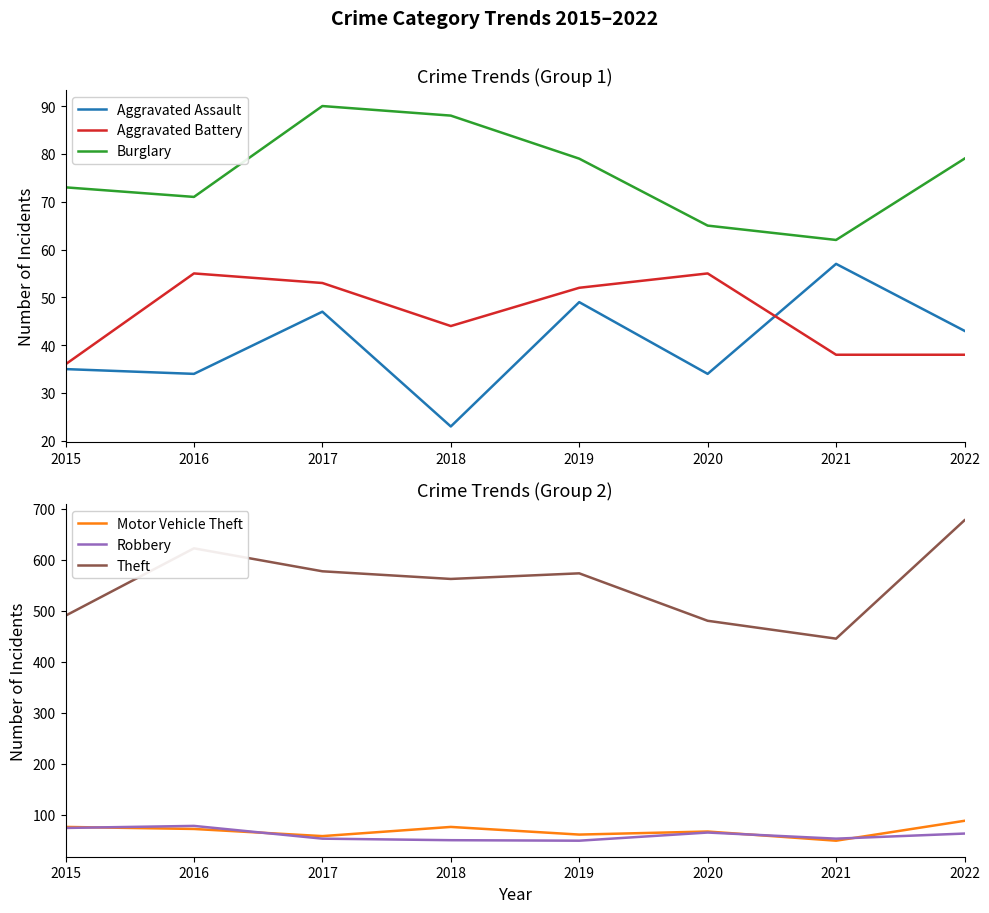

What value does the Aggravated Battery series have at 2020, to the nearest 5?

55